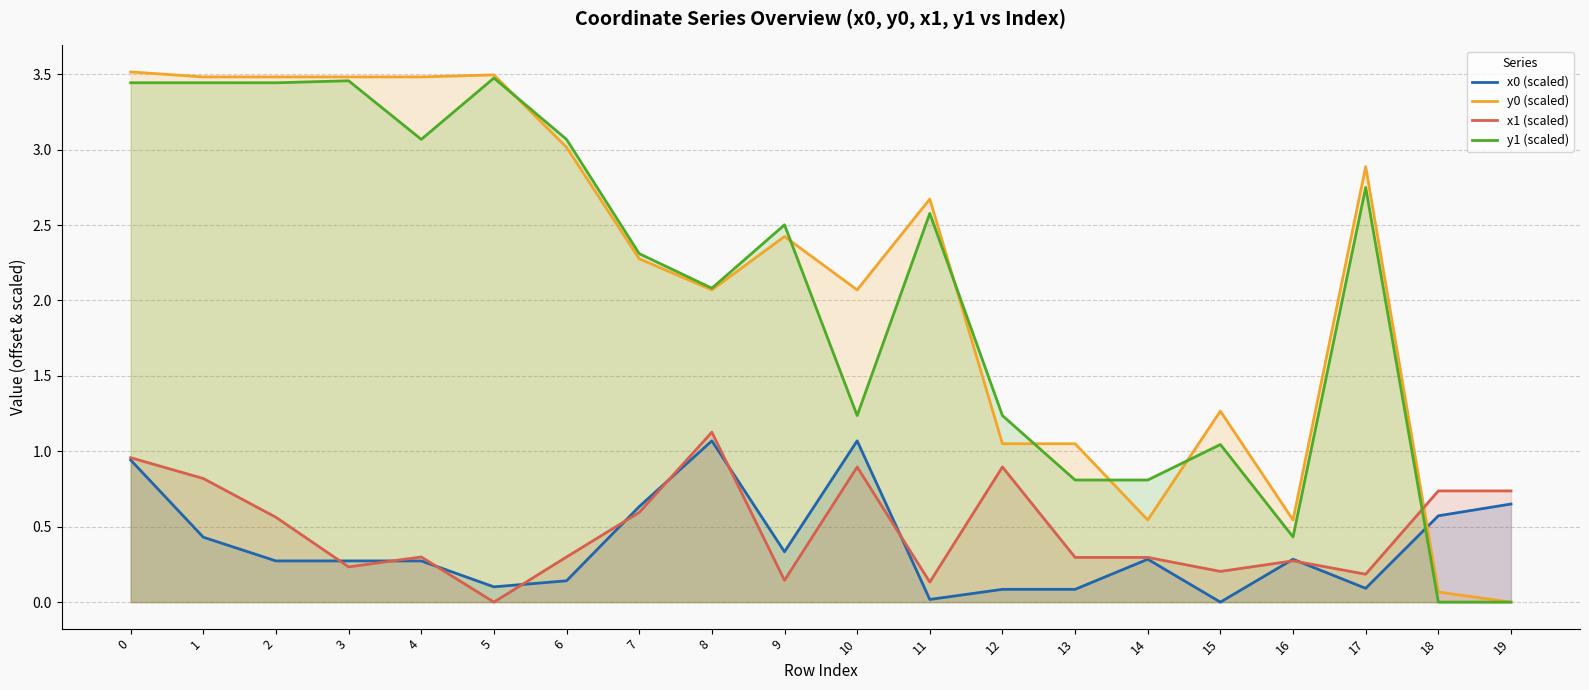

Which series changed the most between 0 and 7?

y0 (scaled)